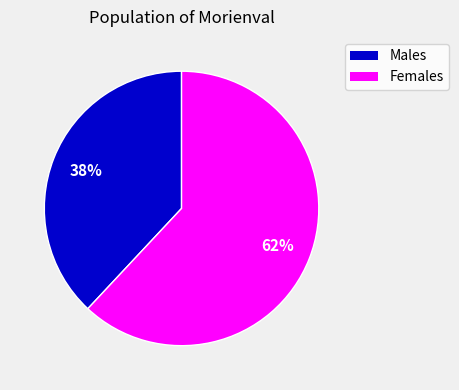

To the nearest percent, what is the difference between the largest and smallest slice percentages?

24%